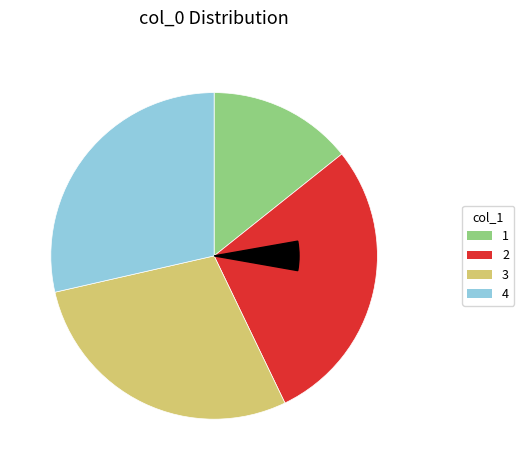

Is col_1=2 the majority of the pie?

No